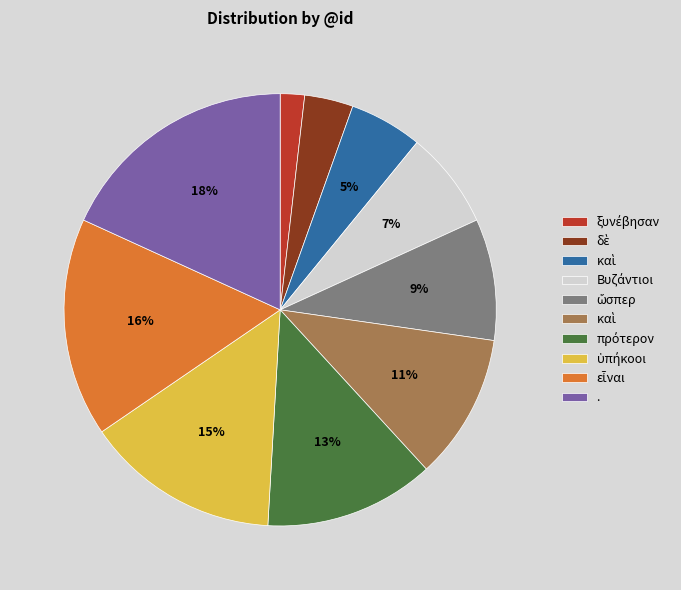

Is there any slice that represents more than half of the pie?

No